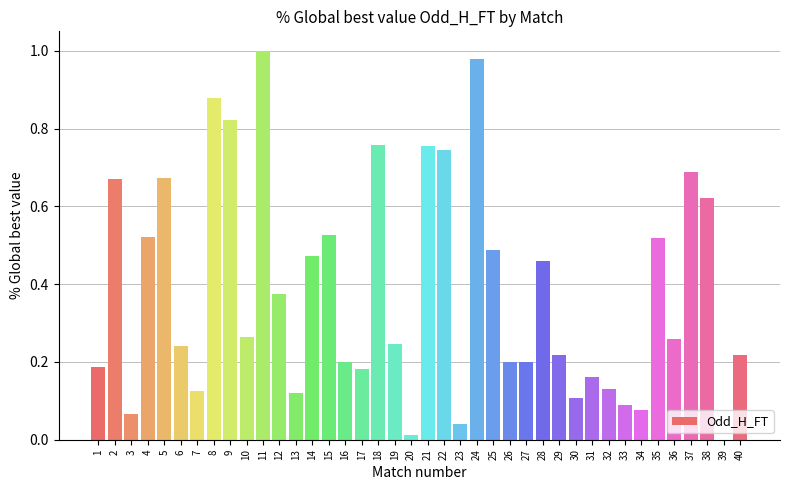

Are the bars horizontal?

No